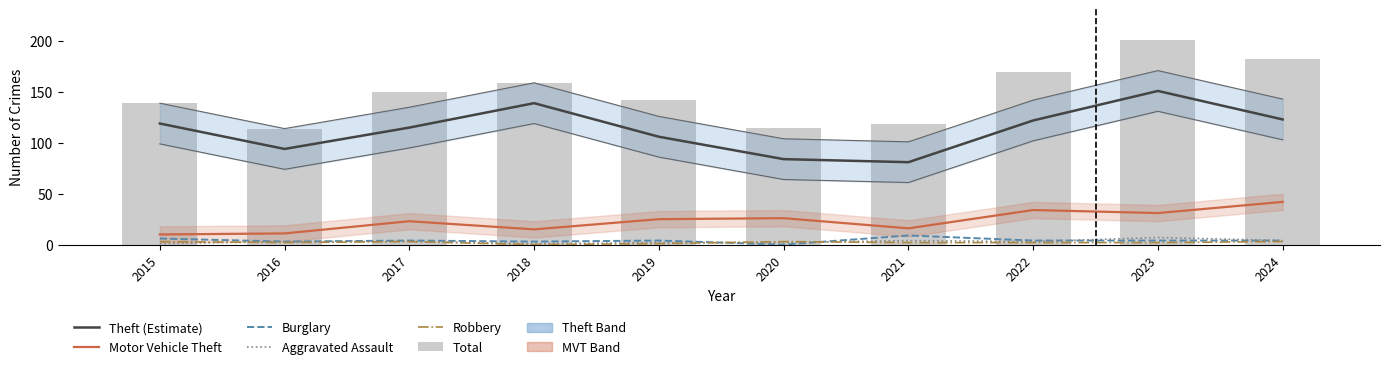

Which label corresponds to the smallest value in the chart?

2020